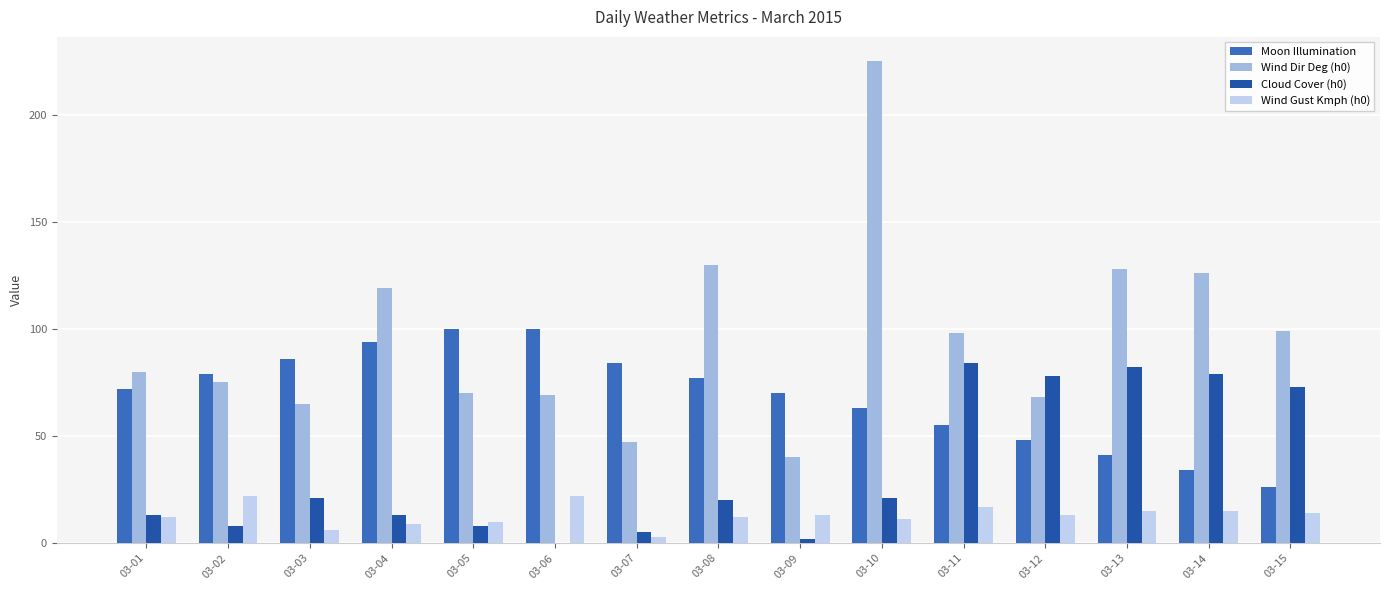

Count the number of categories in the chart.

15